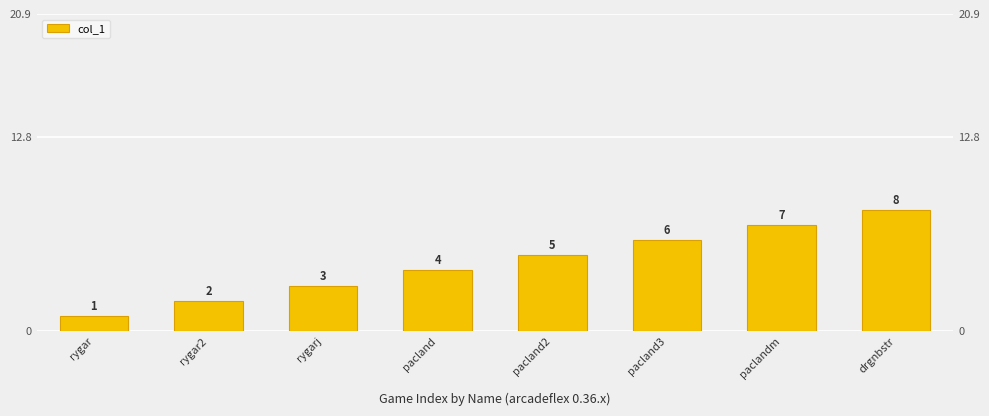

What is the maximum value shown in the chart?

8